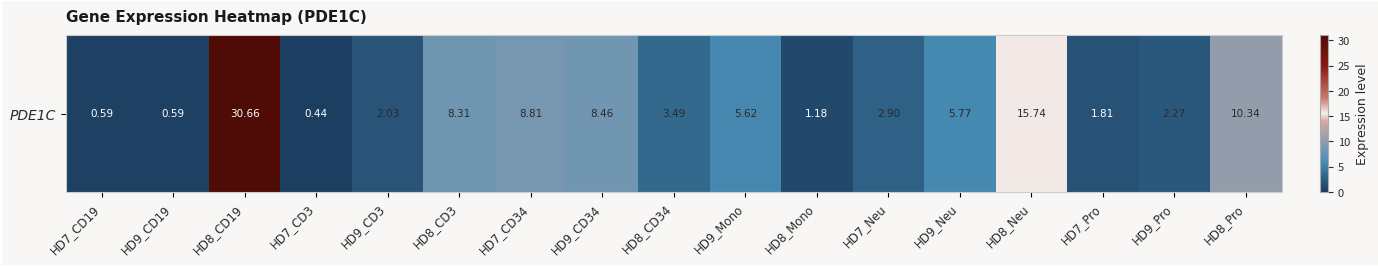

Between HD9_Mono and HD7_CD34, which is larger?

HD7_CD34